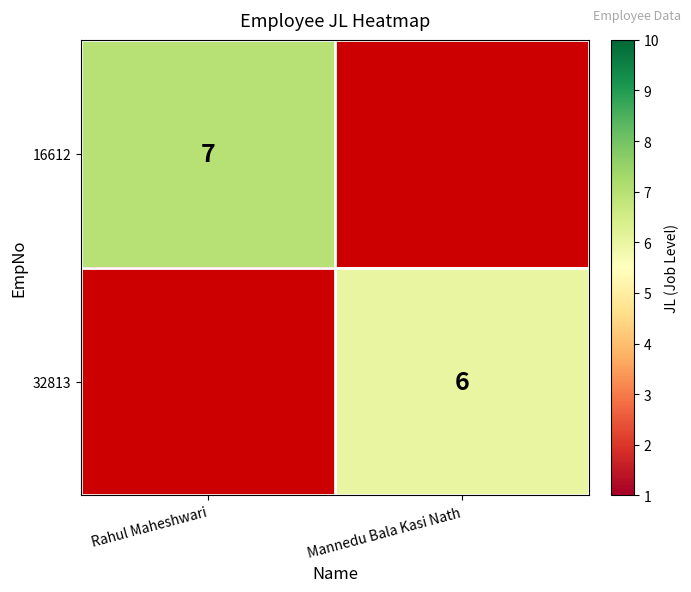

At how many categories does at least one series exceed 6?

1